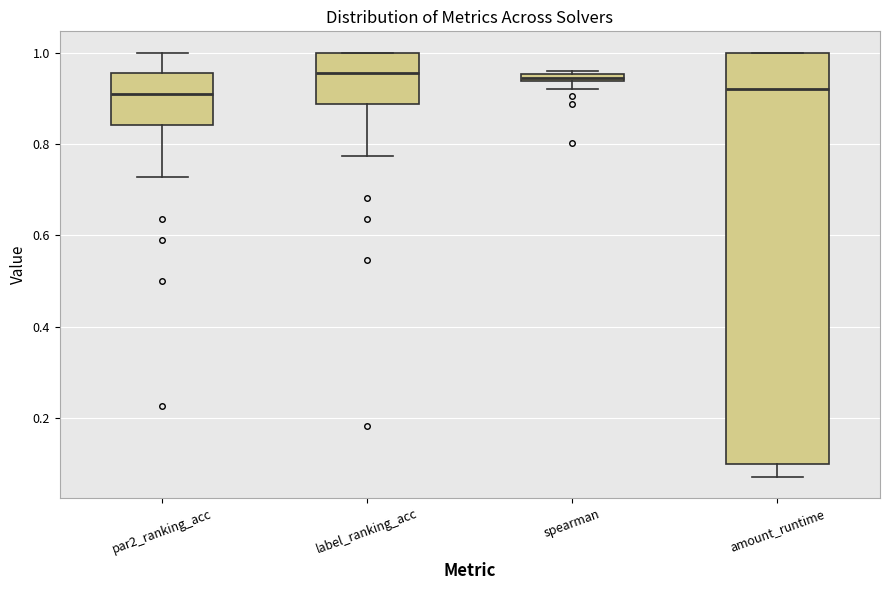

Where is the lower edge of the box for amount_runtime on the y-axis? The values are not printed on the chart, so give them approximately, as read against the axis.

0.10